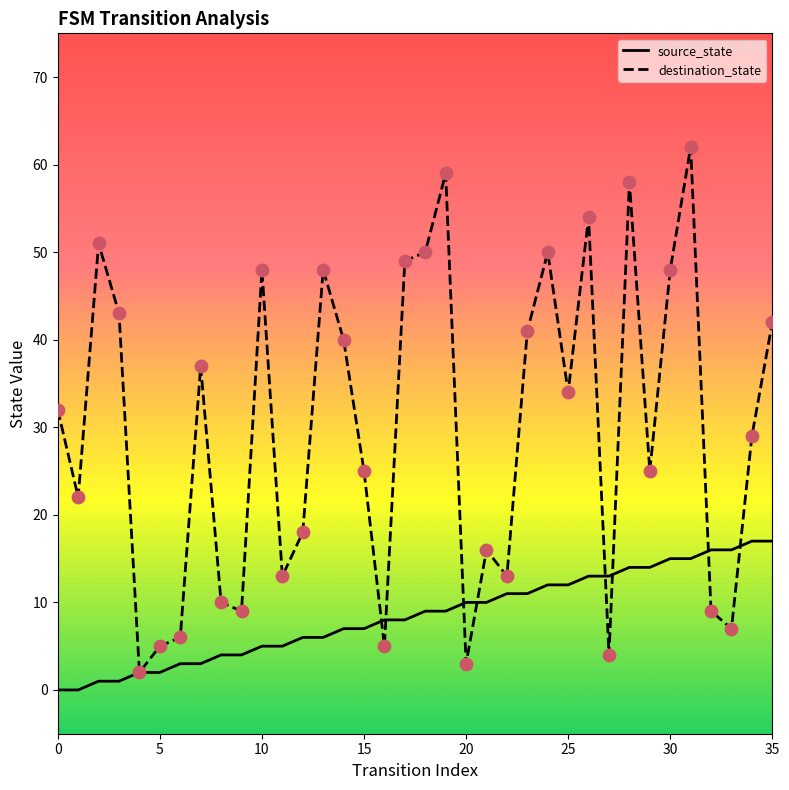

Which series has the widest spread of values?

destination_state